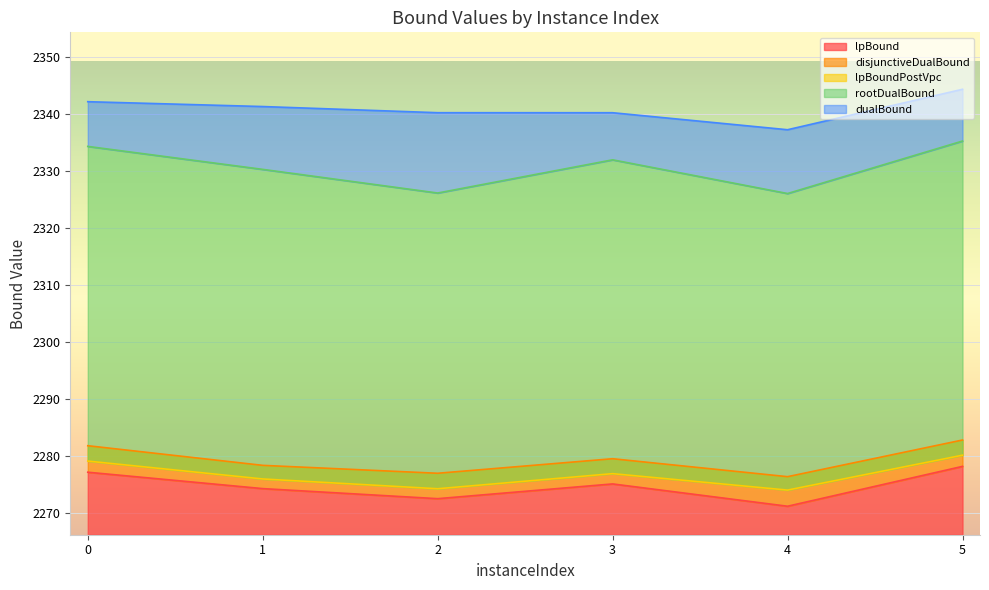

What is the difference between the disjunctiveDualBound values at 1 and 2?

1.4